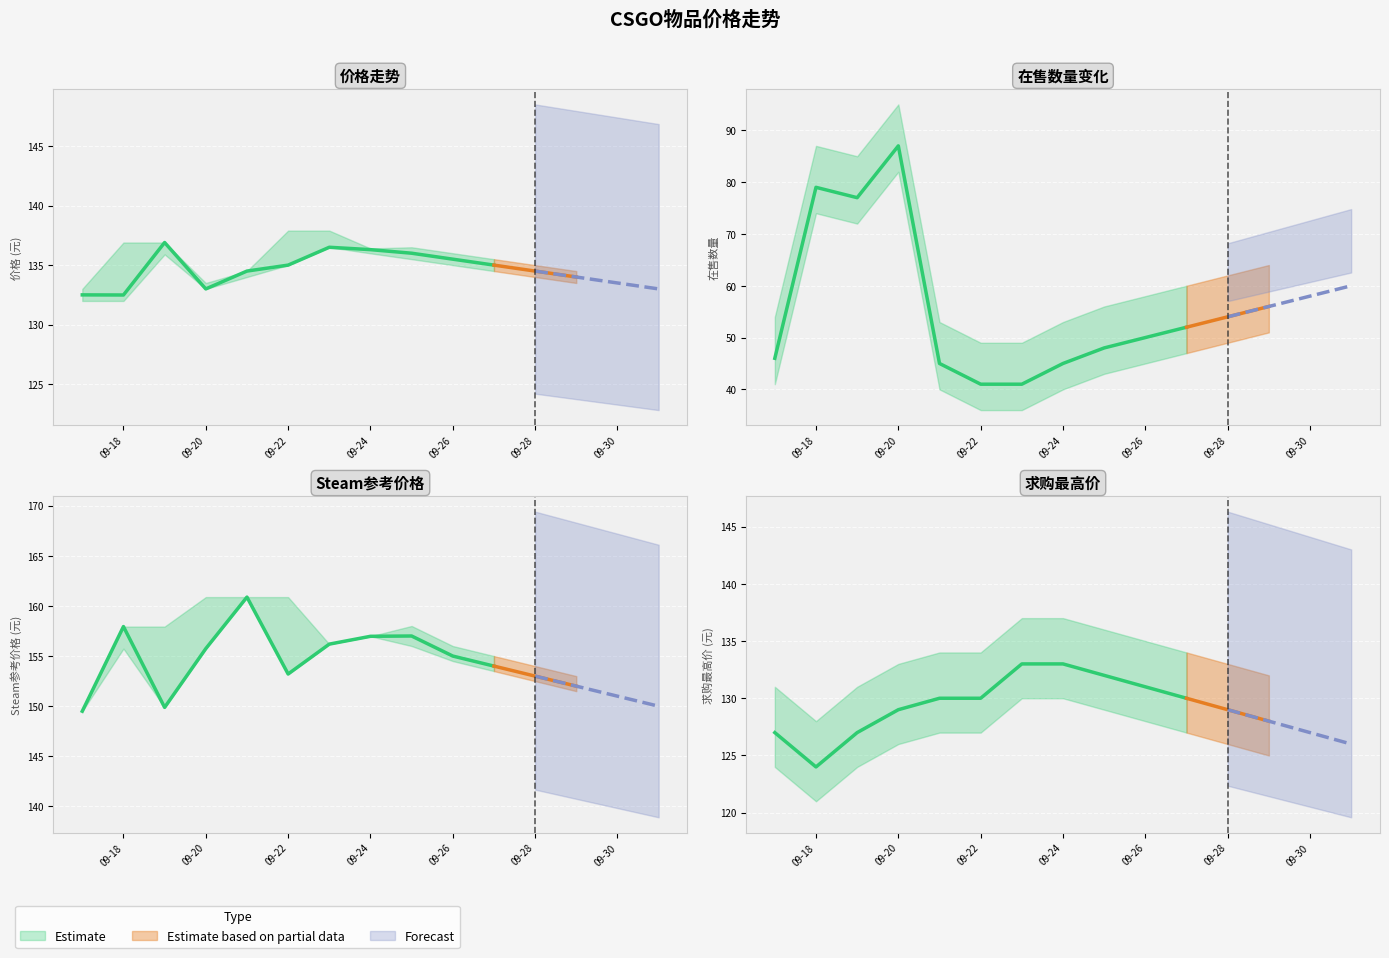

True or false: 价格 and 在售数量 cross at least once.

False